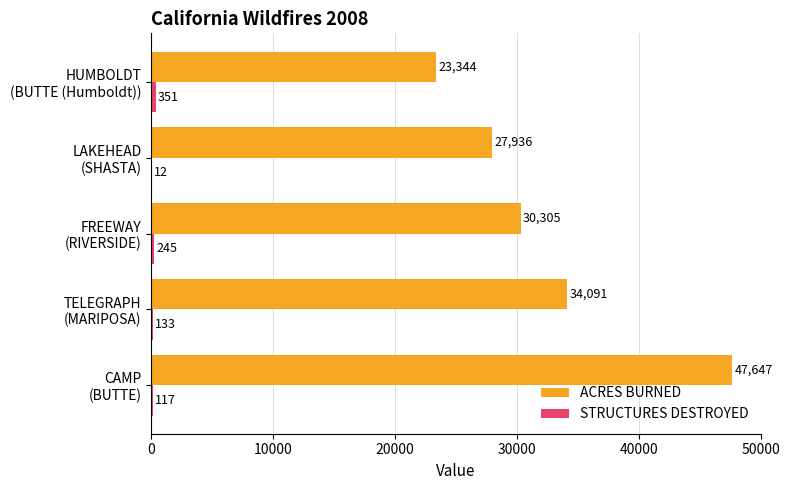

What is the maximum value shown in the chart?

47647